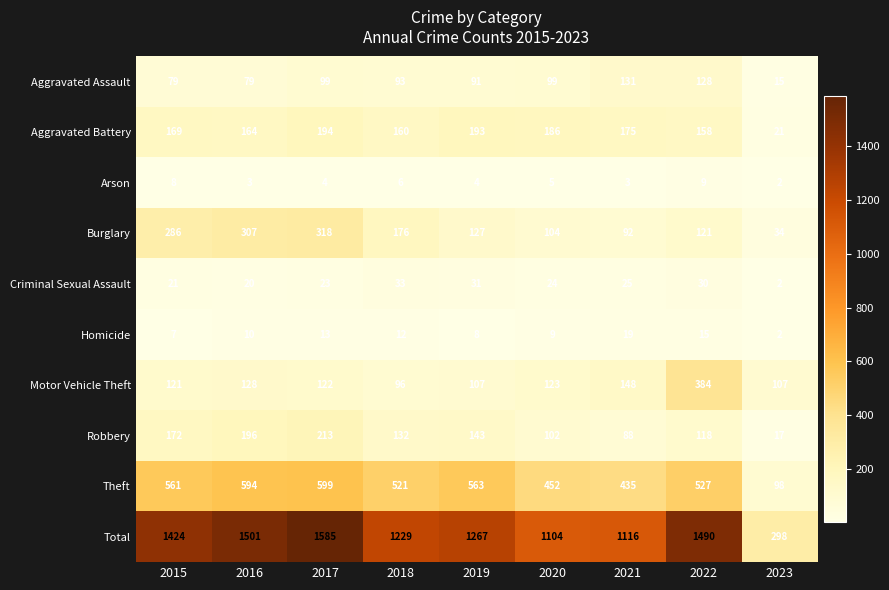

Which series has the largest total across all categories?

Total